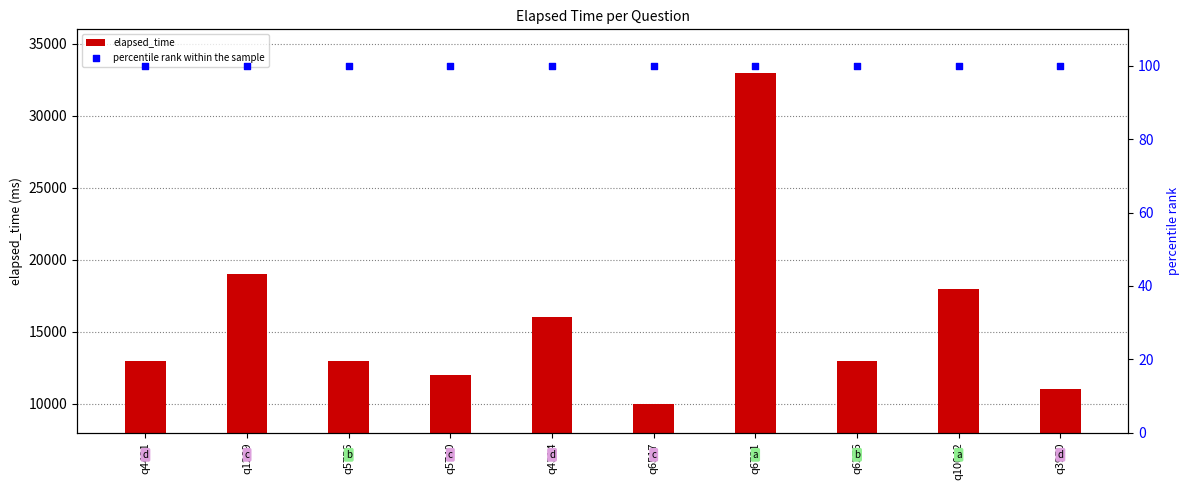

Which series contains the lowest Y value?

percentile rank within the sample